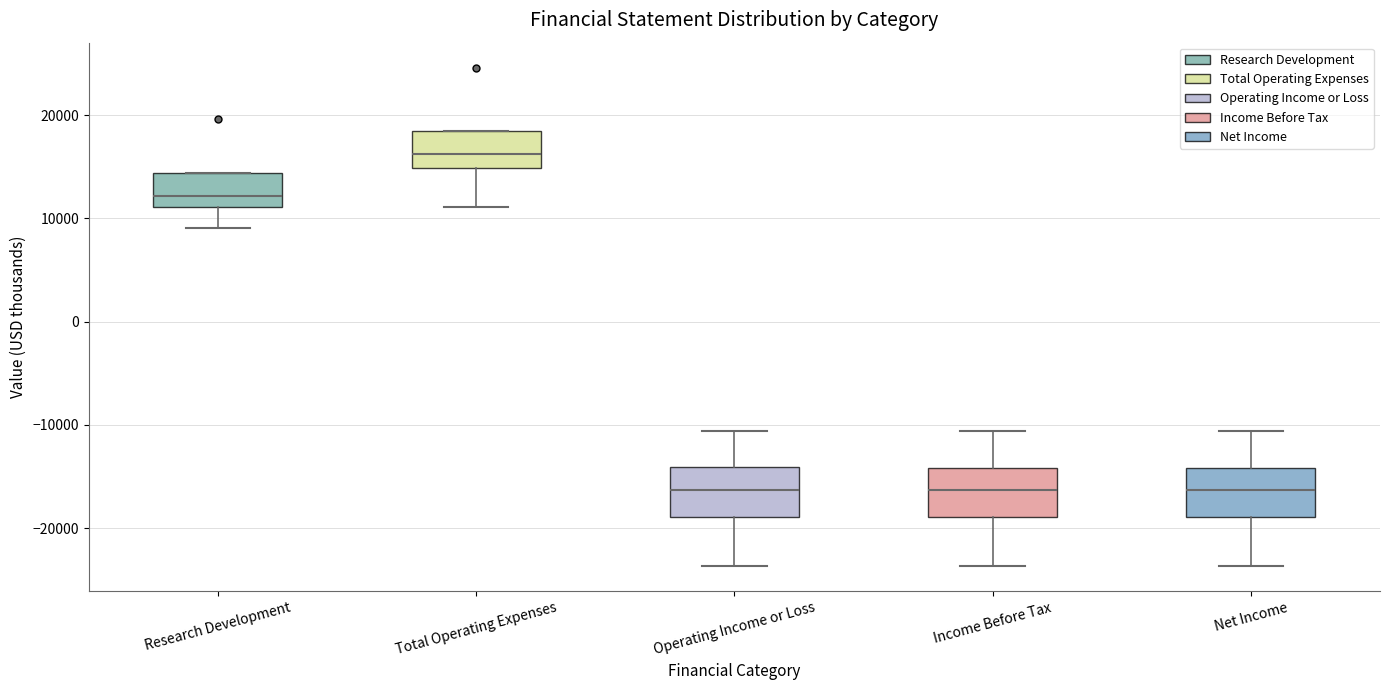

Where does the lower whisker of the box for Operating Income or Loss end on the y-axis? The values are not printed on the chart, so give them approximately, as read against the axis.

-24000